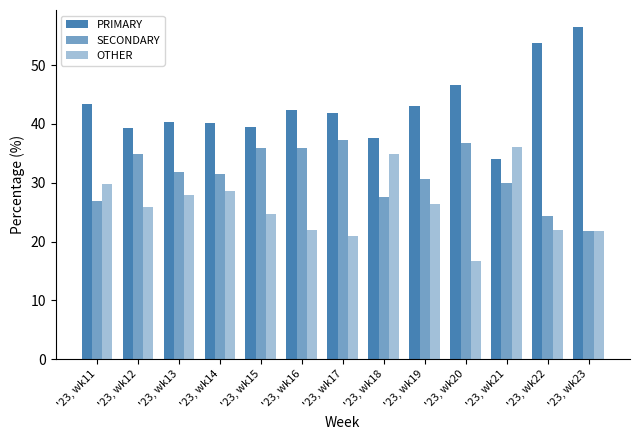

List the series in order of their peak value, highest first.

PRIMARY, SECONDARY, OTHER